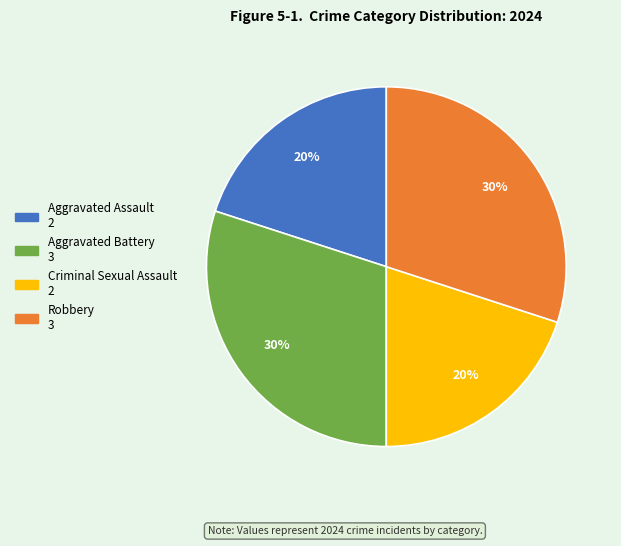

Does Criminal Sexual Assault account for over 50% of the chart?

No